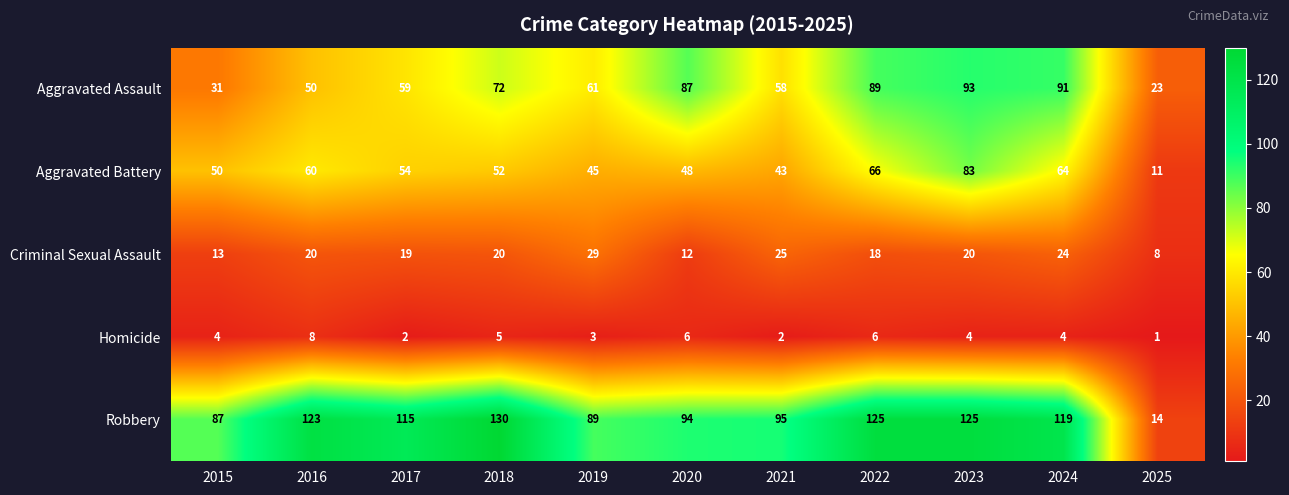

How many Homicide values are between 2 and 6?

9